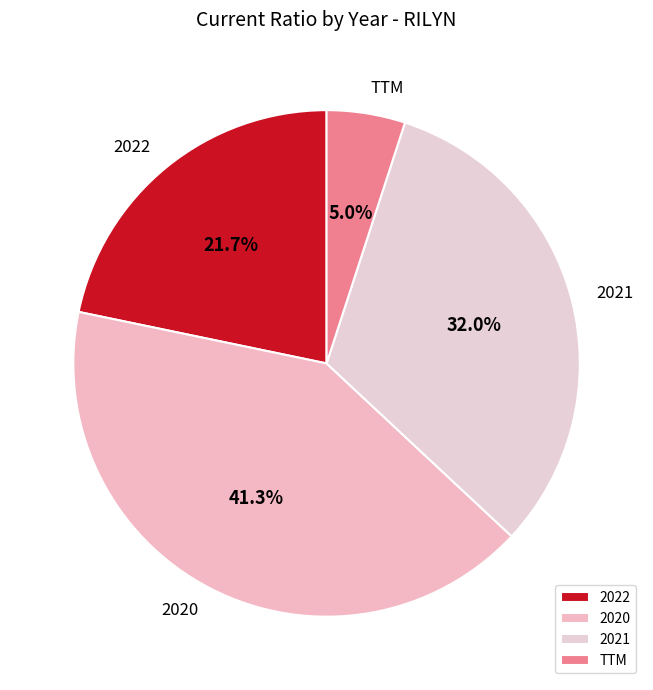

Rank the categories by value from highest to lowest.

2020, 2021, 2022, TTM